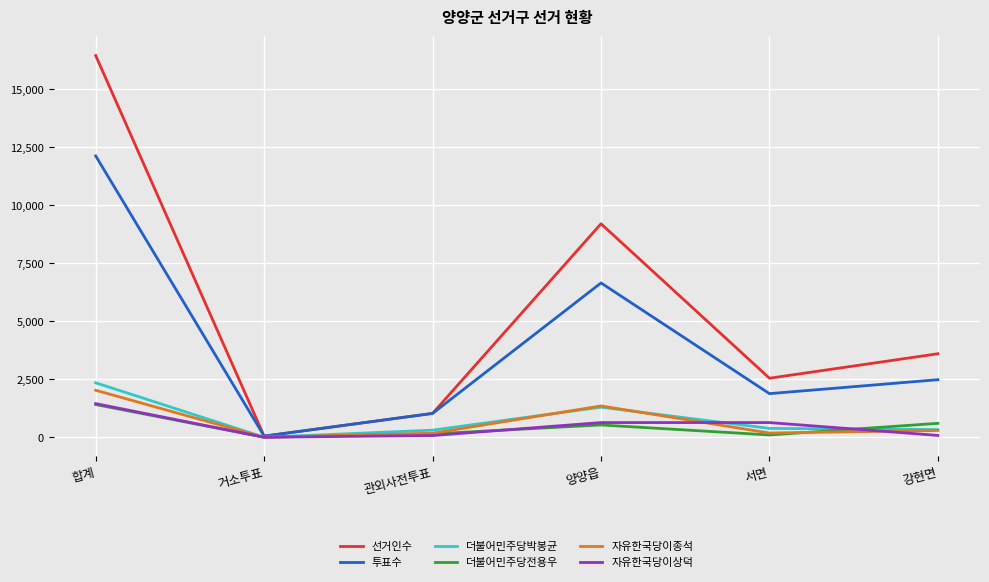

At which label is 자유한국당이종석 closest to 1019?

양양읍